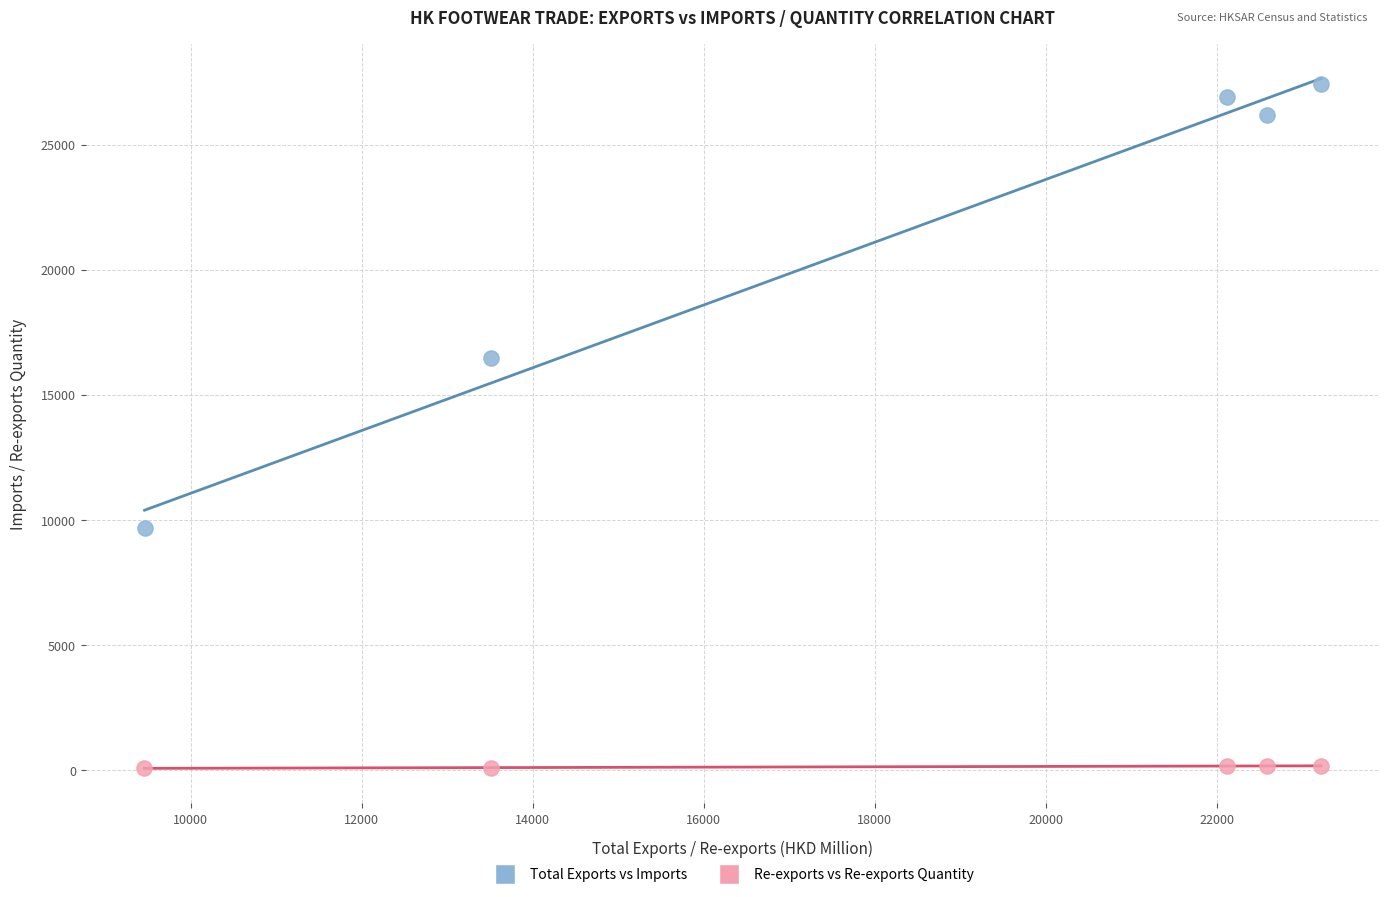

Which series reaches the maximum Y coordinate?

Total Exports vs Imports